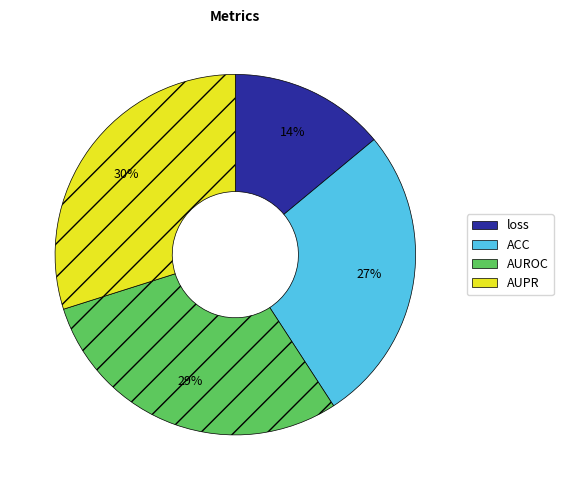

Is it true that ACC is 27% of the pie?

True